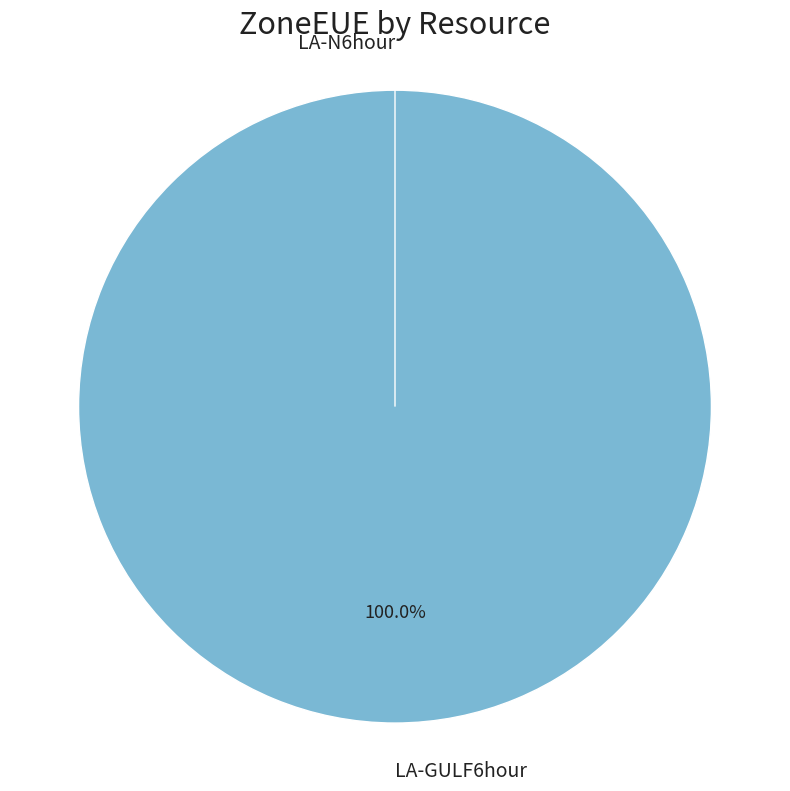

Is it true that LA-N6hour is 0% of the pie?

True